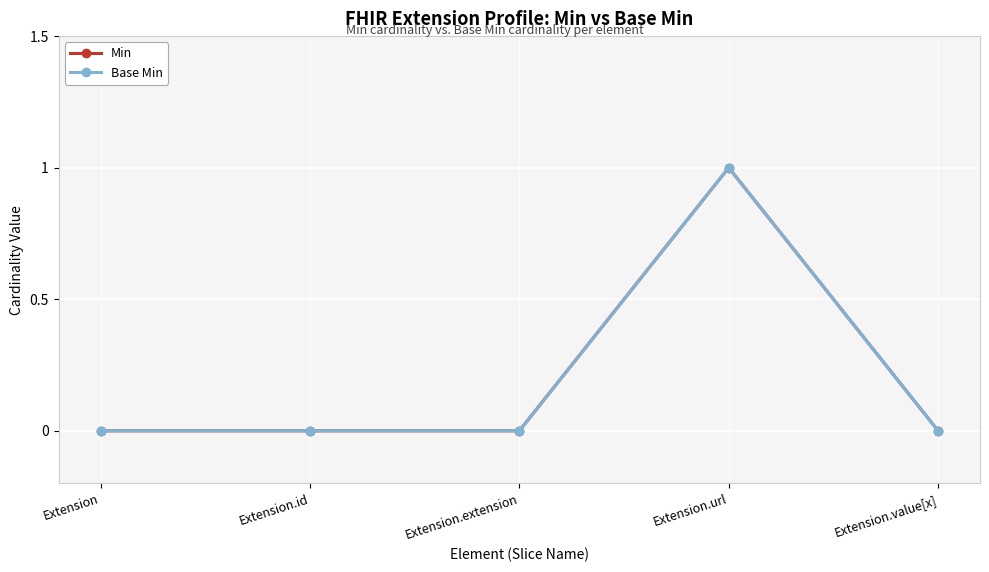

Does the chart display data point markers on the line(s)?

Yes